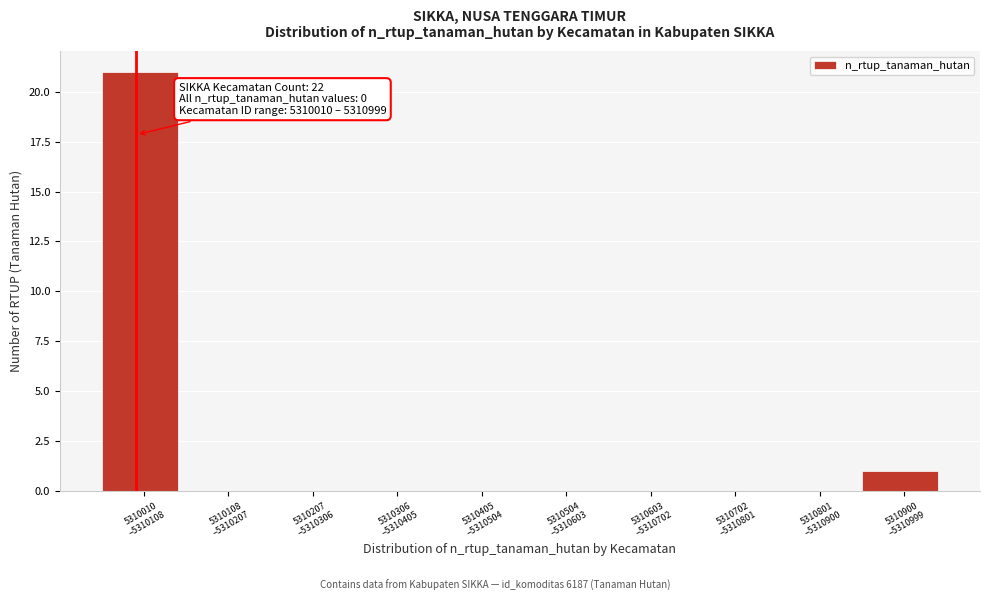

What is the sum of all values?

22